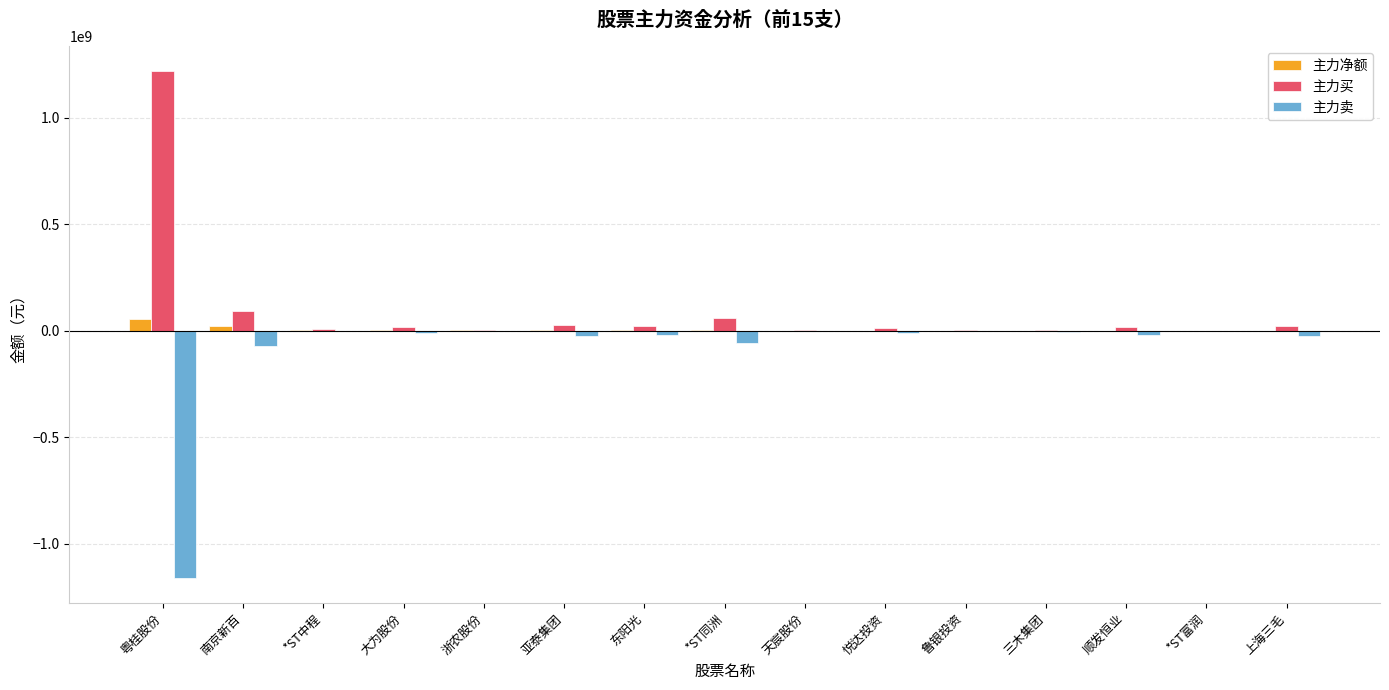

Is the value of 主力卖 at *ST同洲 greater than the value of 主力买 at 南京新百?

No